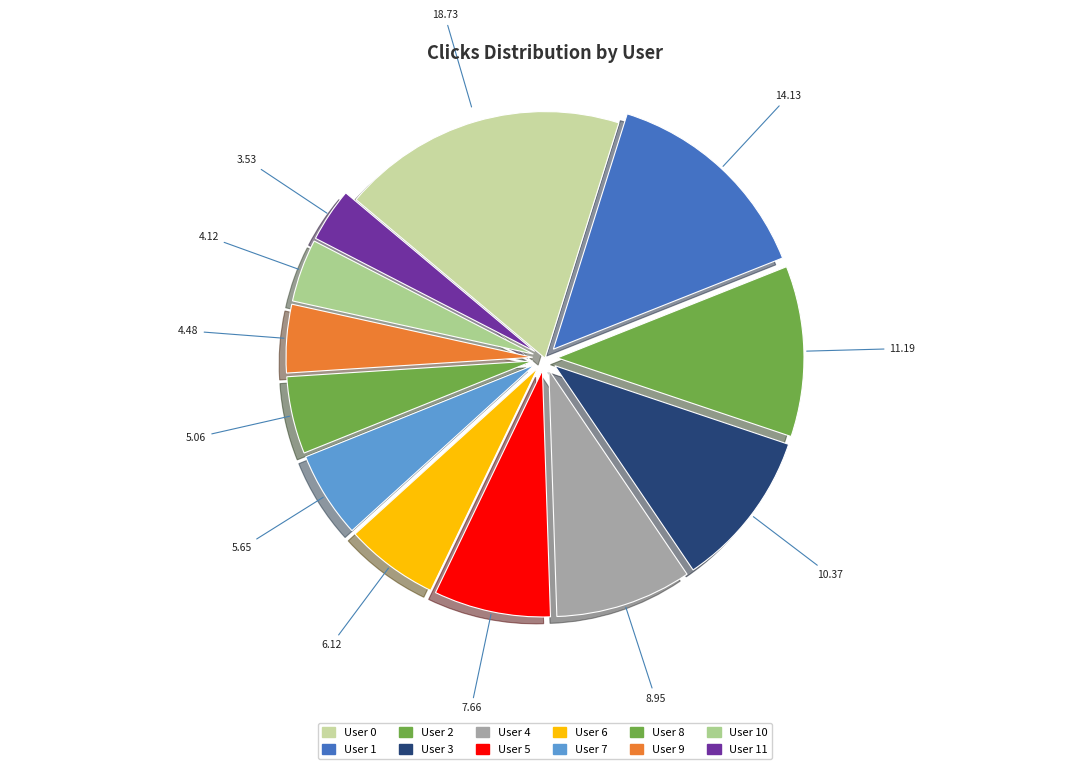

Between User 11 and User 0, which is larger?

User 0